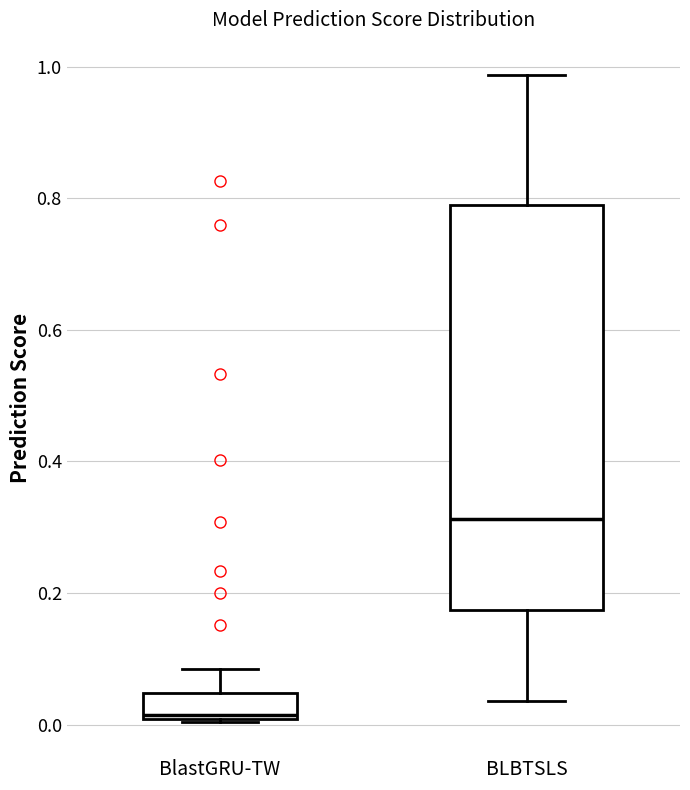

Where is the upper edge of the box for BlastGRU-TW on the y-axis? The values are not printed on the chart, so give them approximately, as read against the axis.

0.04